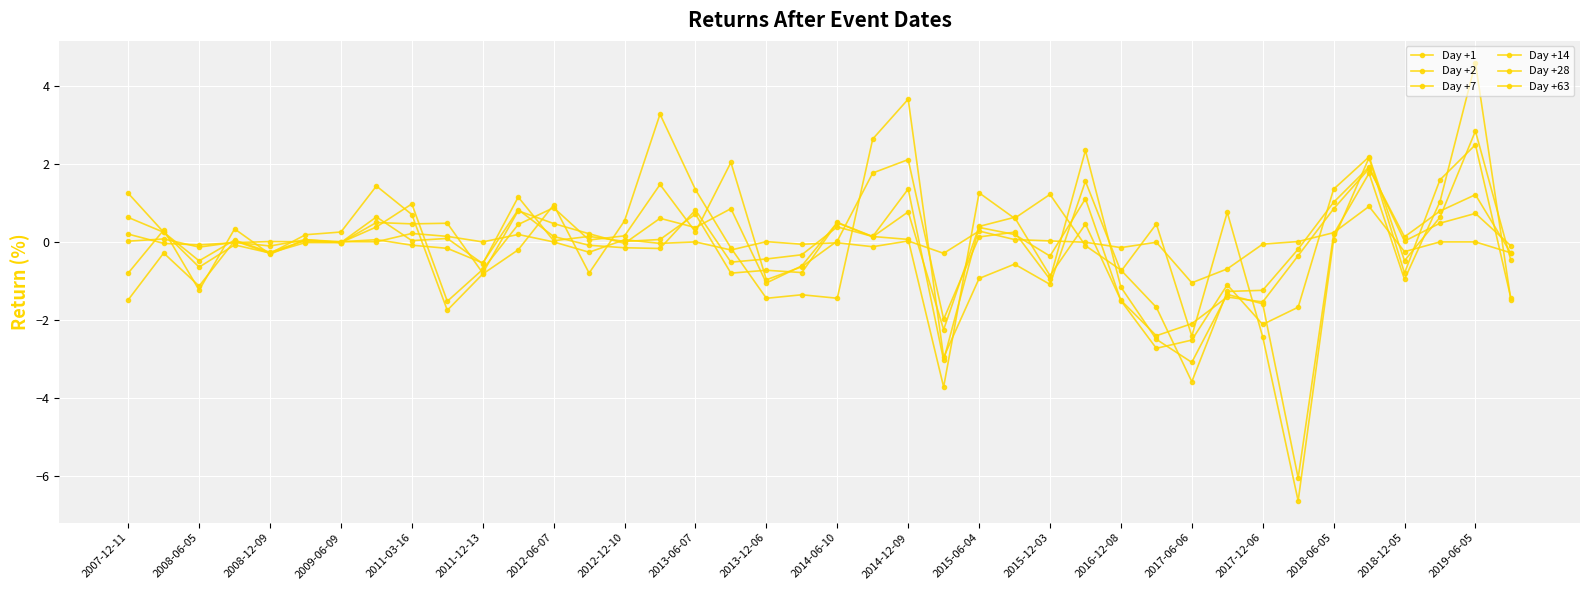

How many distinct data groups are displayed?

6